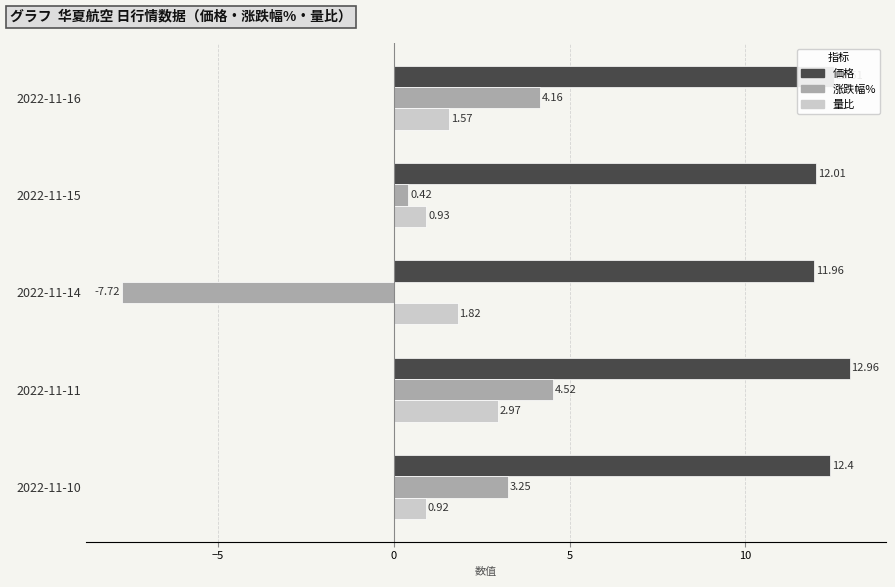

Which series changed the most between 2022-11-16 and 2022-11-15?

涨跌幅%